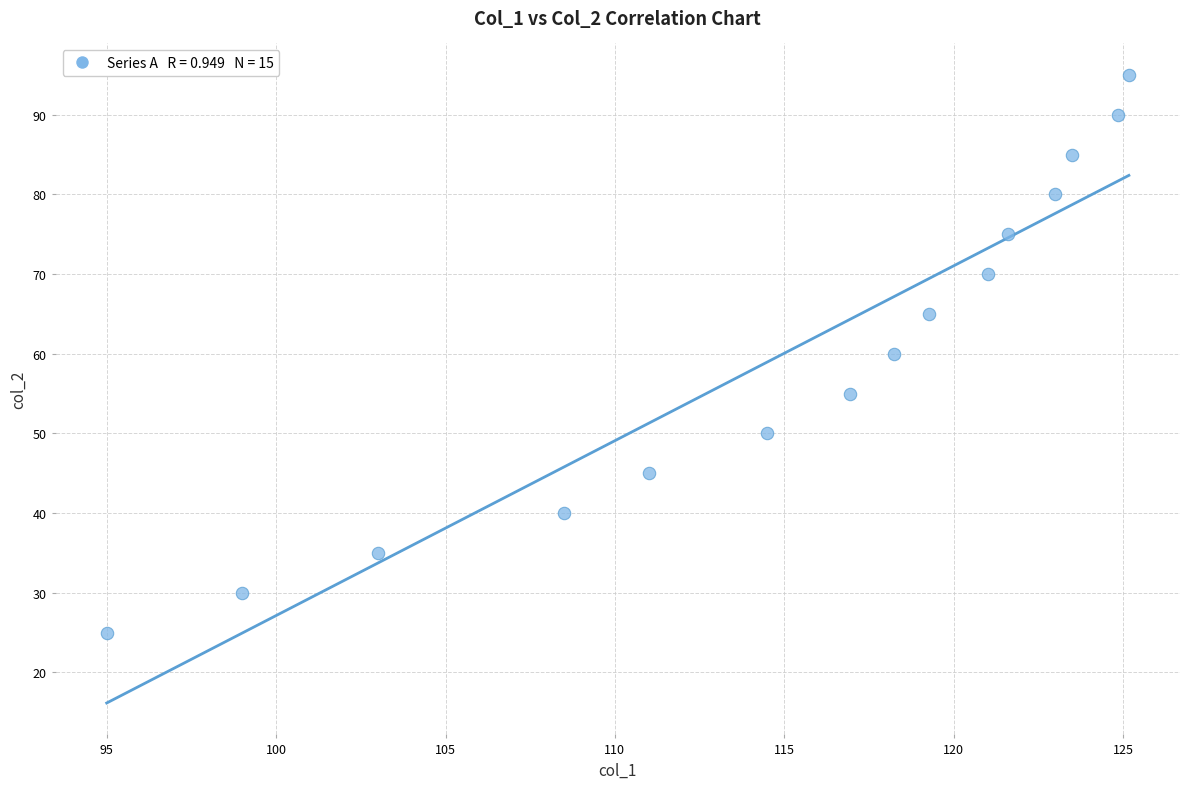

What is the range of Y values (max minus min)?

70